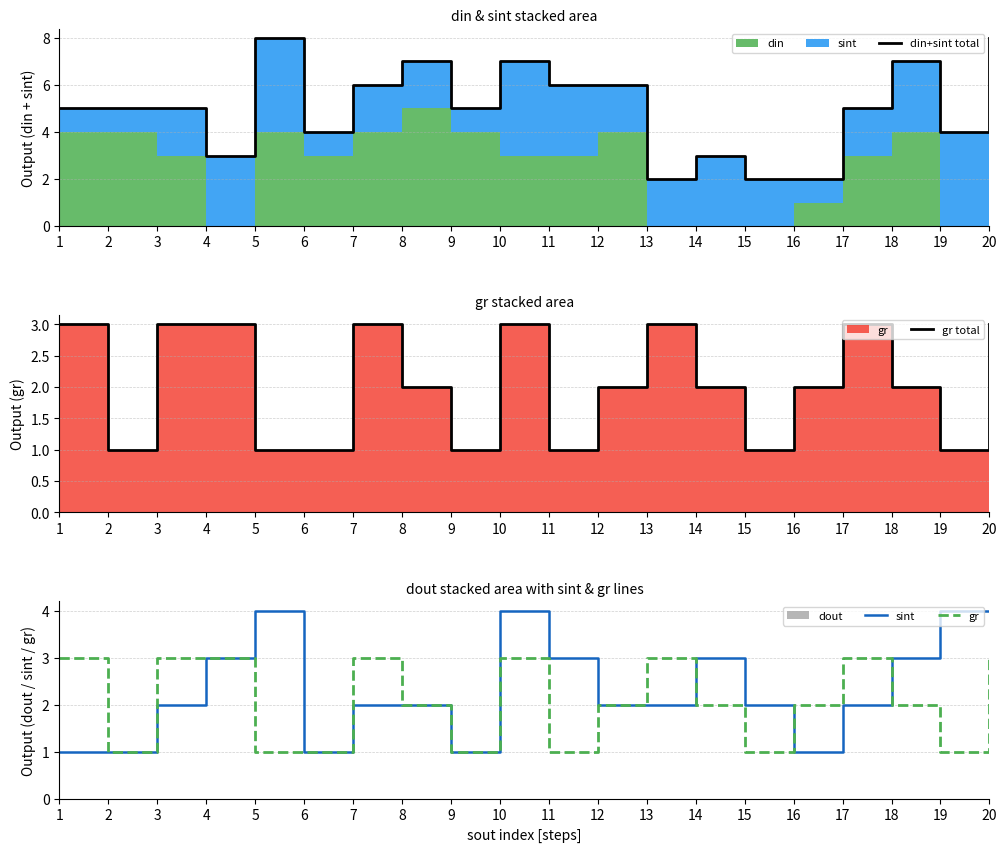

What is the minimum value shown in the chart?

1